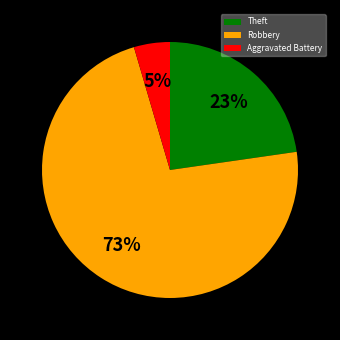

Is it true that Robbery is 73% of the pie?

True